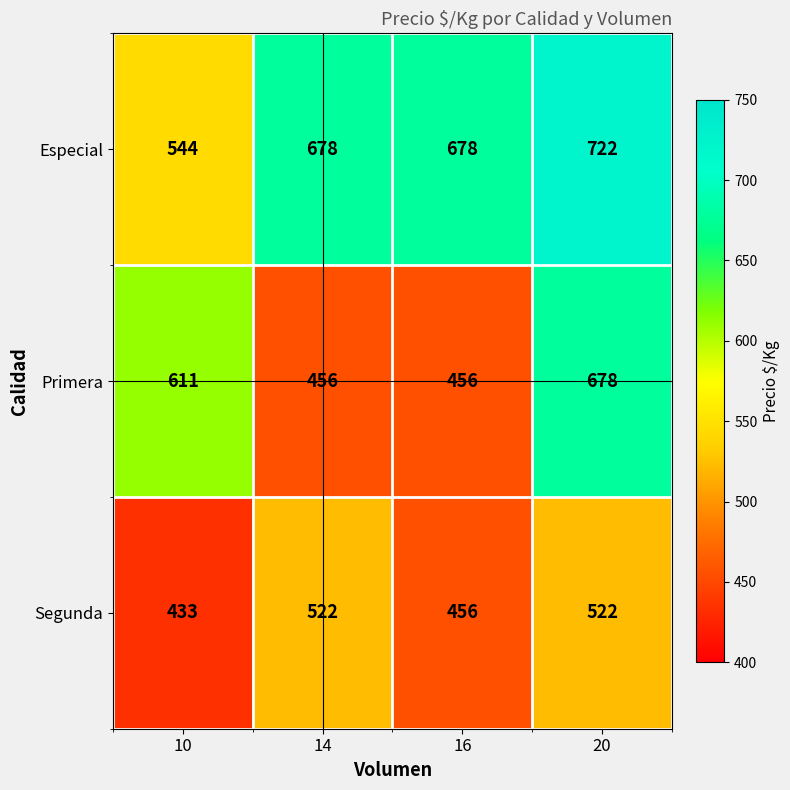

What is the difference between the Especial values at 16 and 20?

44